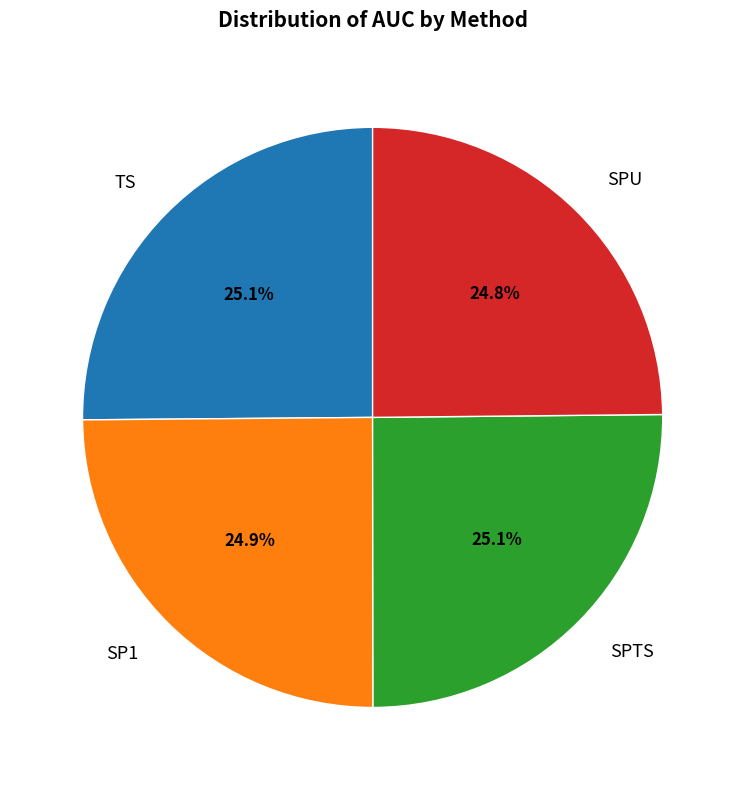

Is it true that SPU is 31% of the pie?

False